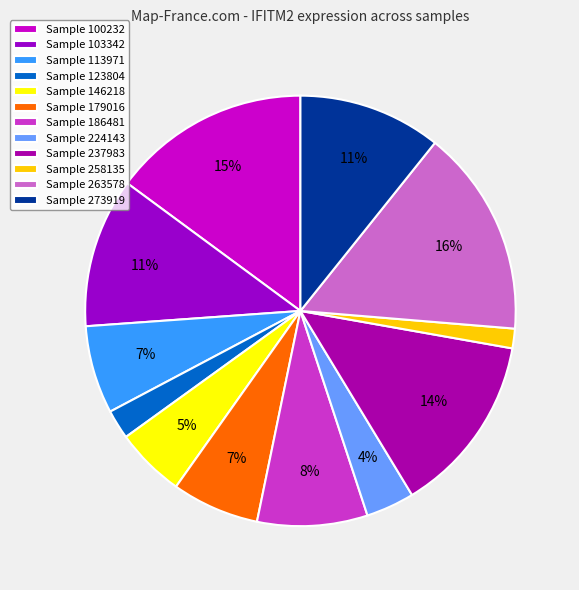

How many segments does this pie chart have?

12